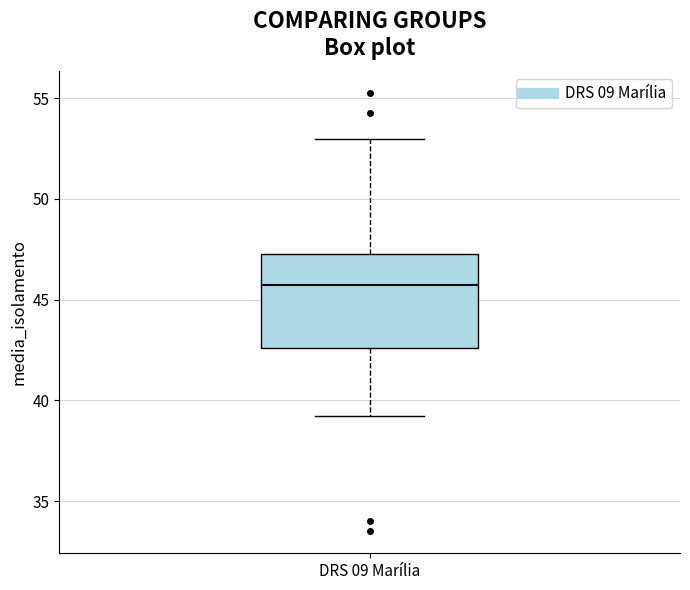

Where is the lower edge of the box for DRS 09 Marília on the y-axis? The values are not printed on the chart, so give them approximately, as read against the axis.

42.5